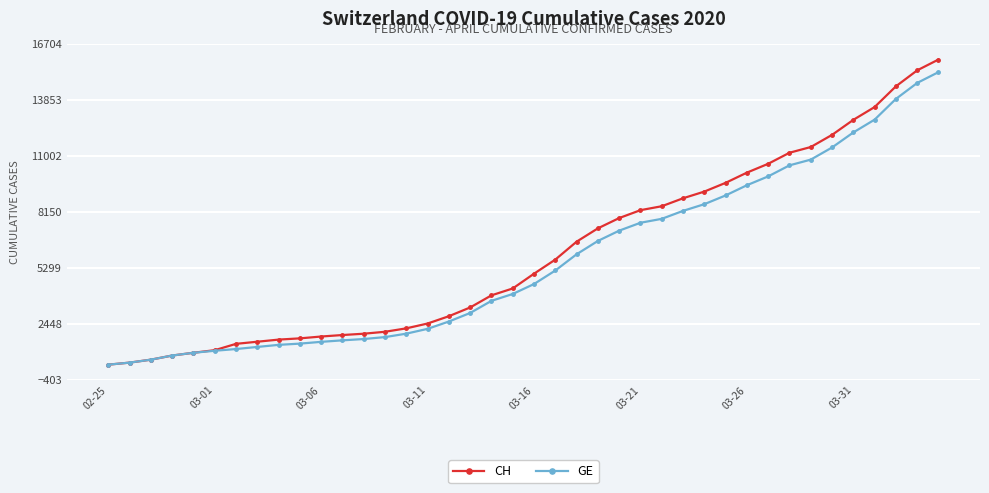

Which series has the largest range (max minus min)?

CH